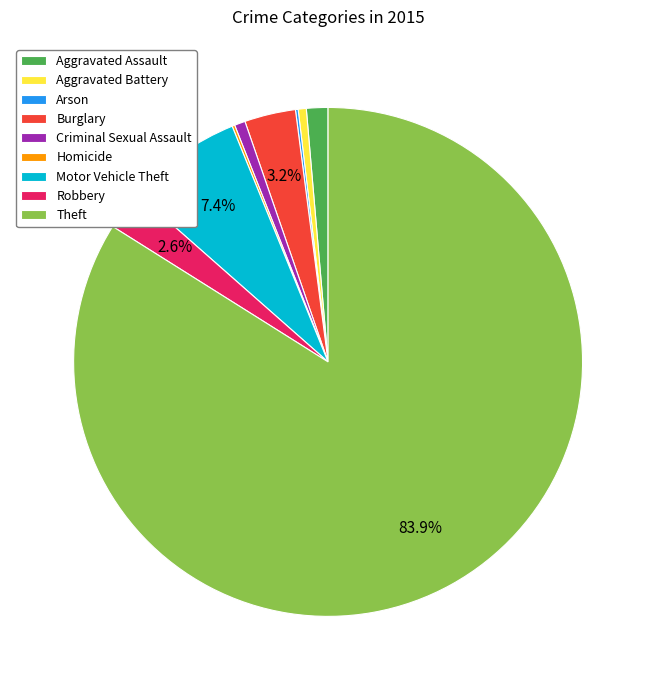

Which slice is the largest?

Theft